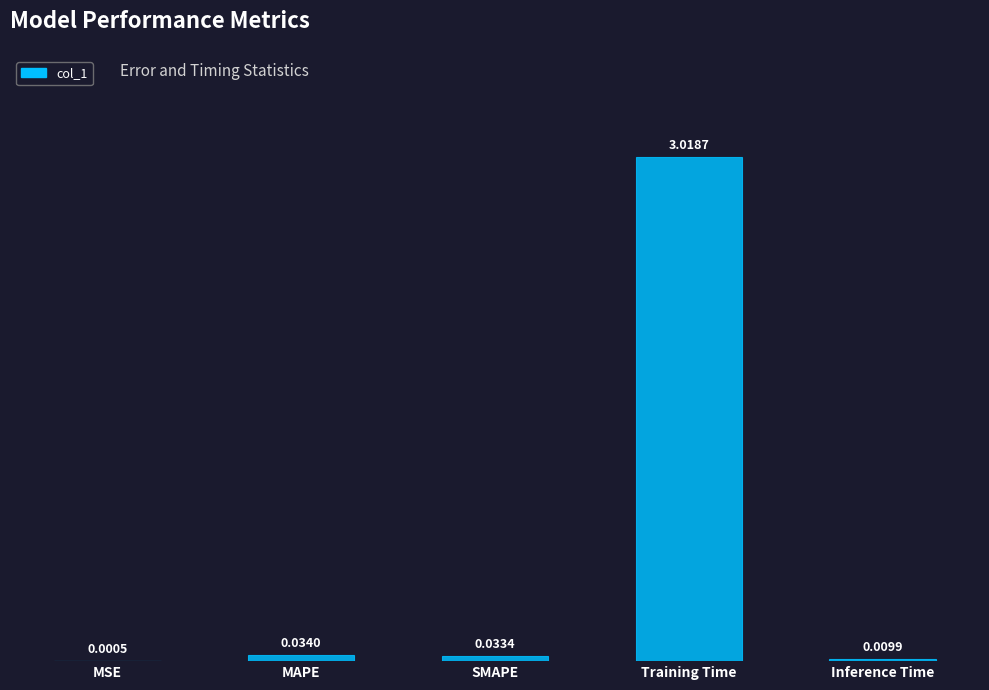

Between Inference Time and Training Time, which is larger?

Training Time